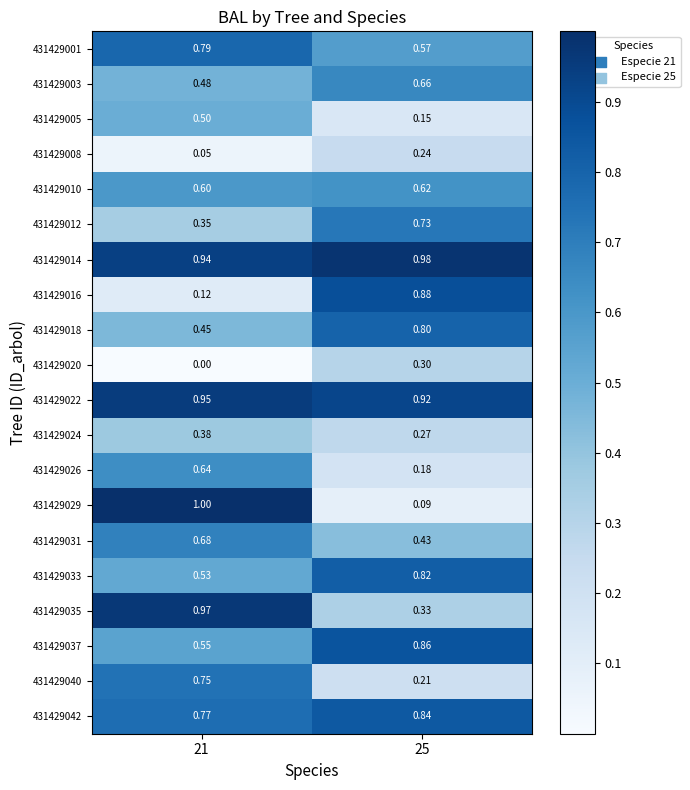

Is the value of 431429016 at 25 greater than the value of 431429018 at 25?

Yes